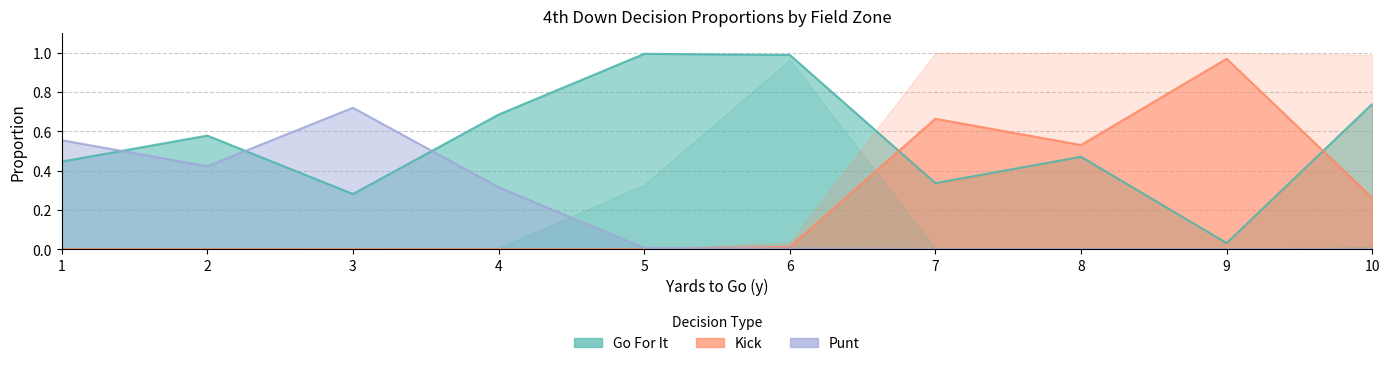

Reading right to left, what are all the values shown in this chart?

gofor: 0.7	0.0	0.5	0.3	1.0	1.0	0.7	0.3	0.6	0.4
punt: 0.0	0.0	0.0	0.0	0.0	0.0	0.3	0.7	0.4	0.6
kick: 0.3	1.0	0.5	0.7	0.0	0.0	0.0	0.0	0.0	0.0